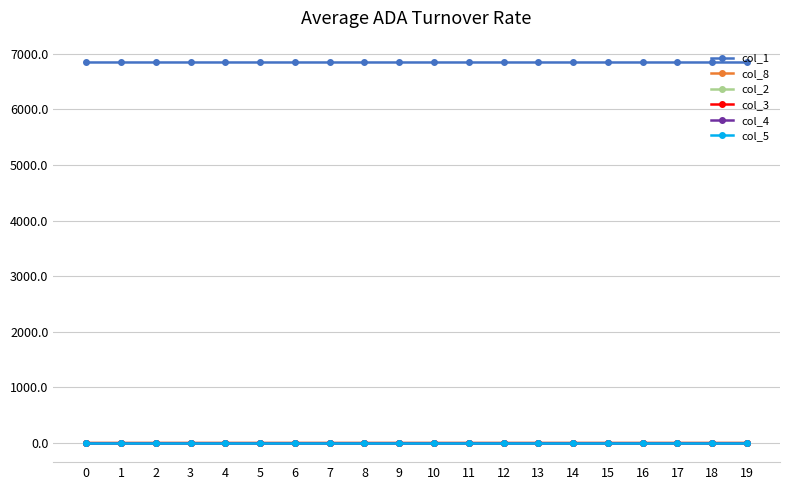

Is this an area chart (filled region under the line)?

No